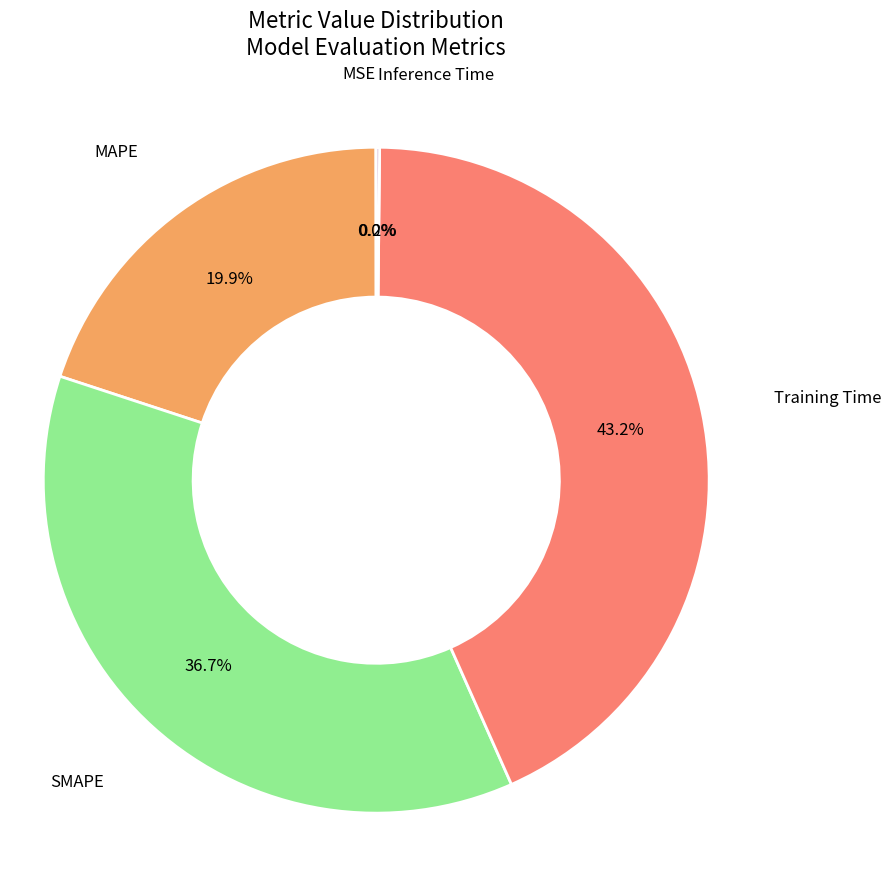

Is there any slice that represents more than half of the pie?

No